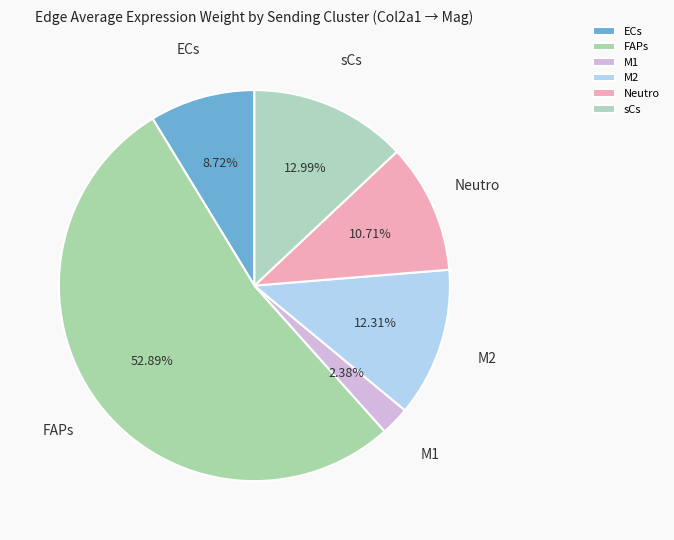

To the nearest percent, what is the average slice percentage?

17%